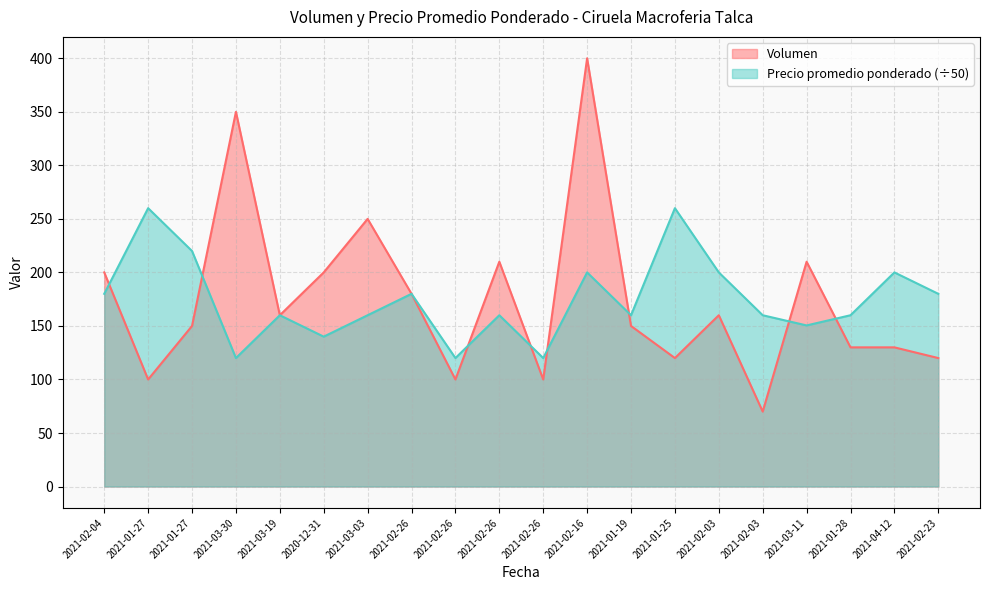

Reading left to right, list all the values displayed in this chart.

Volumen: 2021-02-04=200.0	2021-01-27=100.0	2021-01-27=150.0	2021-03-30=350.0	2021-03-19=160.0	2020-12-31=200.0	2021-03-03=250.0	2021-02-26=180.0	2021-02-26=100.0	2021-02-26=210.0	2021-02-26=100.0	2021-02-16=400.0	2021-01-19=150.0	2021-01-25=120.0	2021-02-03=160.0	2021-02-03=70.0	2021-03-11=210.0	2021-01-28=130.0	2021-04-12=130.0	2021-02-23=120.0
Precio promedio ponderado: 2021-02-04=180.0	2021-01-27=260.0	2021-01-27=220.0	2021-03-30=120.0	2021-03-19=160.0	2020-12-31=140.0	2021-03-03=160.0	2021-02-26=180.0	2021-02-26=120.0	2021-02-26=160.0	2021-02-26=120.0	2021-02-16=200.0	2021-01-19=160.0	2021-01-25=260.0	2021-02-03=200.0	2021-02-03=160.0	2021-03-11=150.5	2021-01-28=160.0	2021-04-12=200.0	2021-02-23=180.0